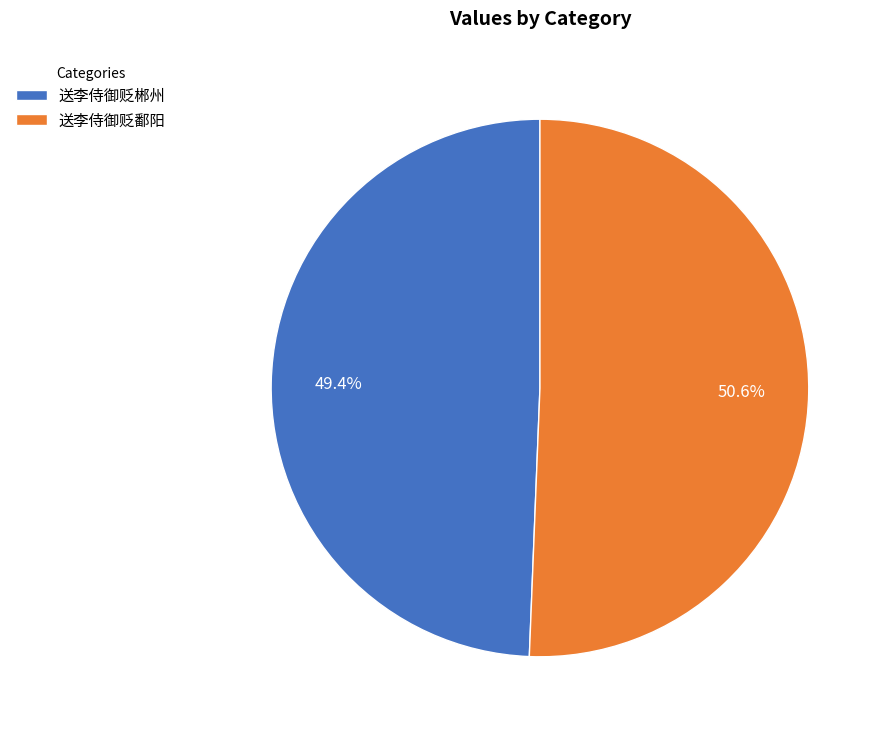

To the nearest percent, what is the combined percentage of 送李侍御贬郴州 and 送李侍御贬鄱阳?

100%